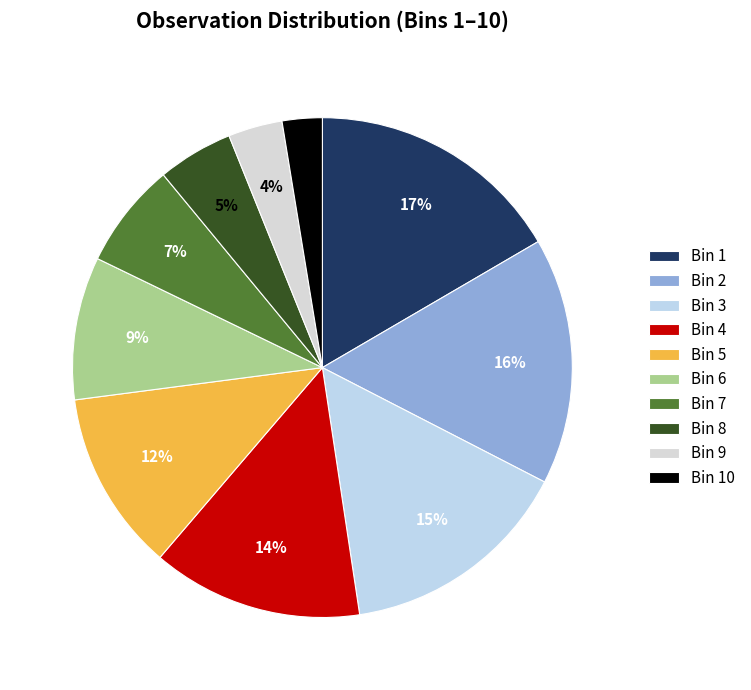

Count the number of slices in the pie.

10